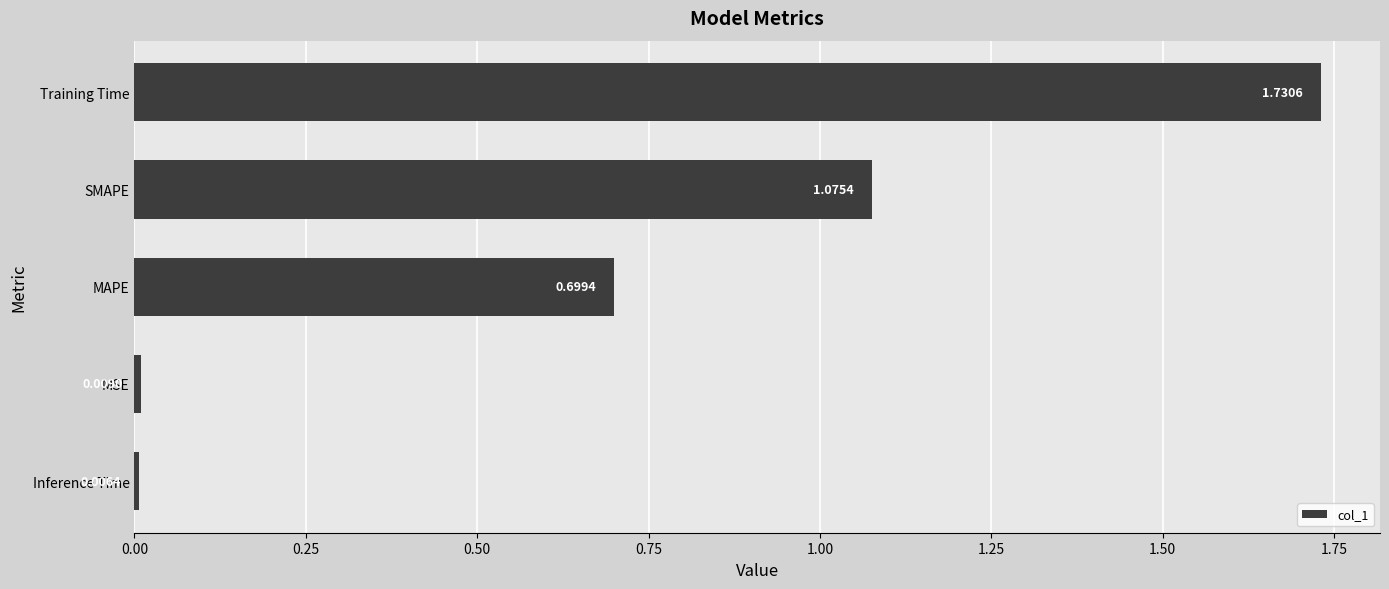

List the labels in order of value, smallest first.

Inference Time, MSE, MAPE, SMAPE, Training Time